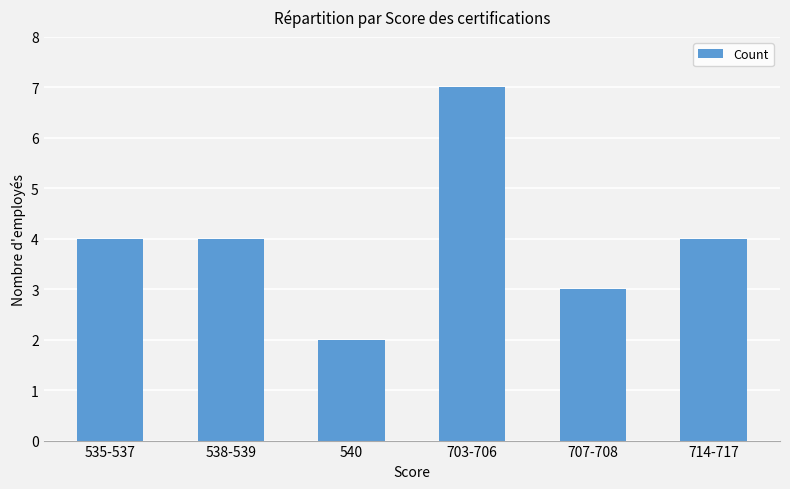

How many distinct data groups are displayed?

1